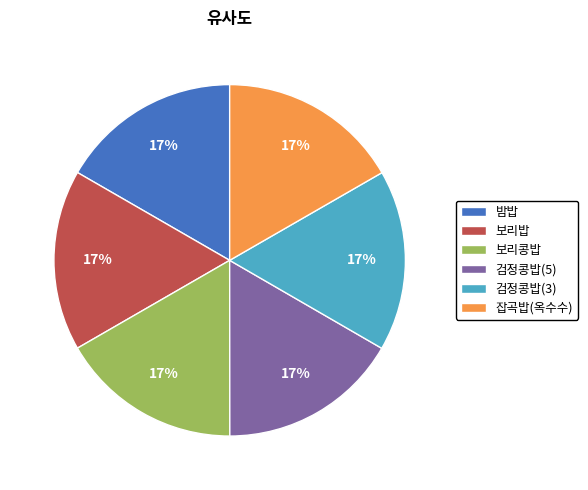

To the nearest percent, what is the average slice percentage?

17%